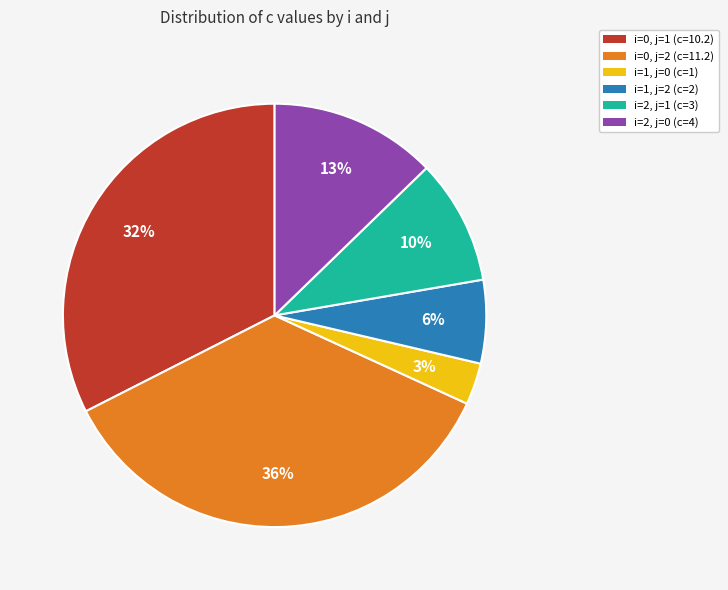

Combined, do i=1, j=0 (c=1) and i=2, j=0 (c=4) account for over 50%?

No